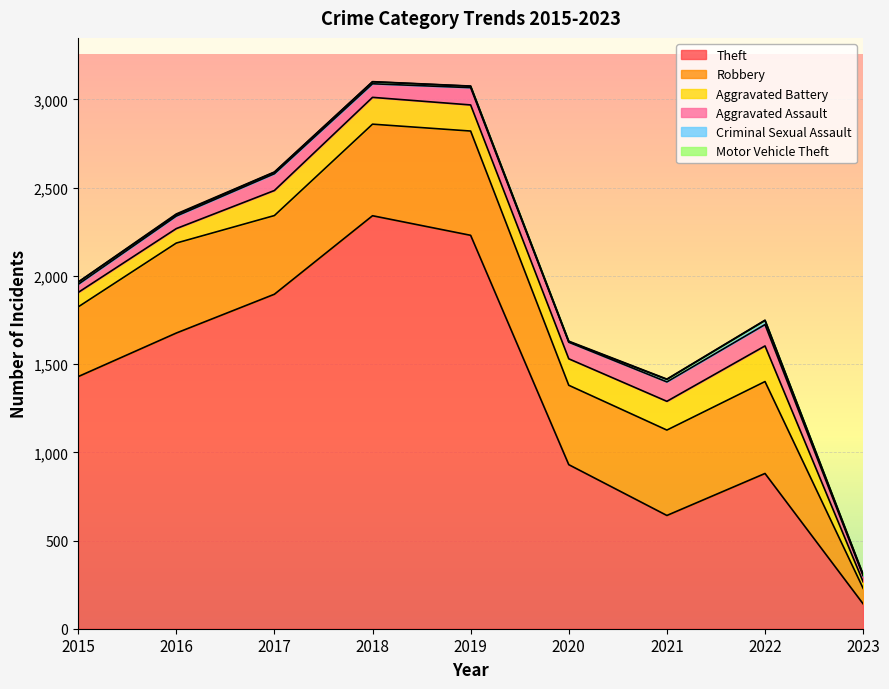

At which label is Criminal Sexual Assault closest to 13?

2015